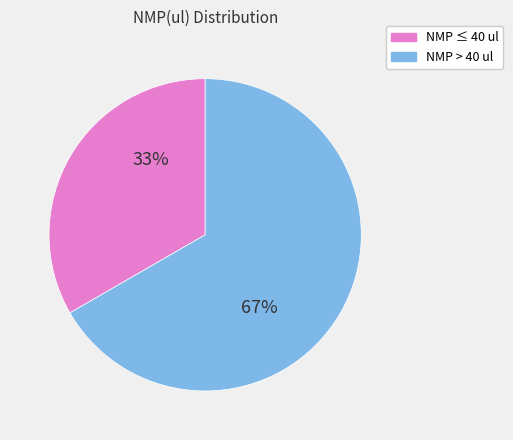

Is the sum of NMP > 40 ul and NMP ≤ 40 ul greater than half?

Yes